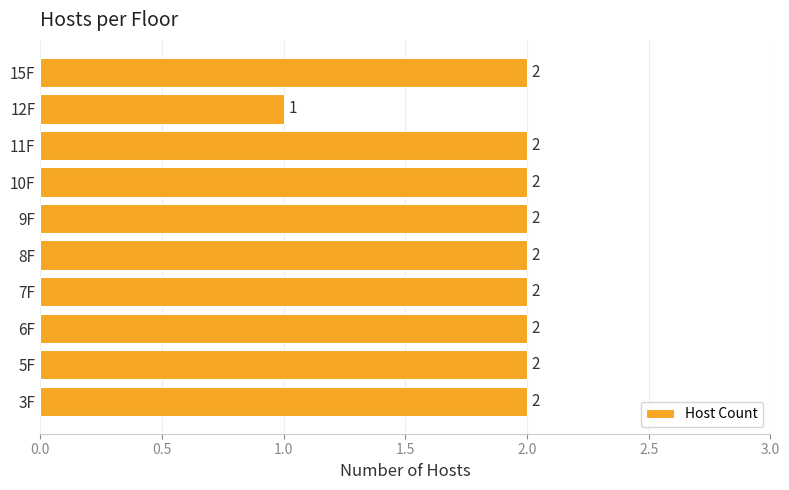

True or false: the data shows 2 at 8F.

True